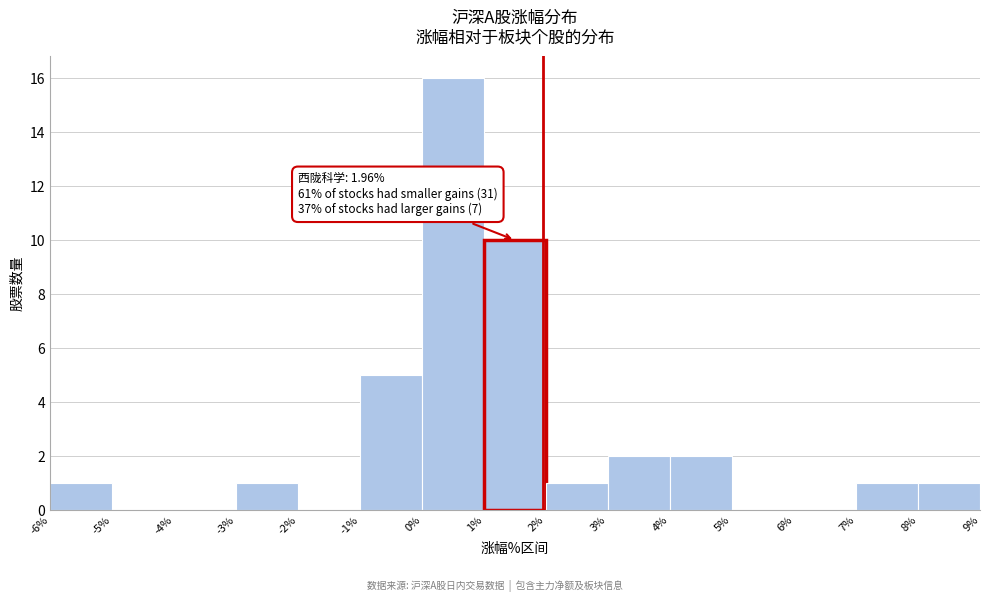

Over which range of the x-axis is the bar tallest?

0% to 1%